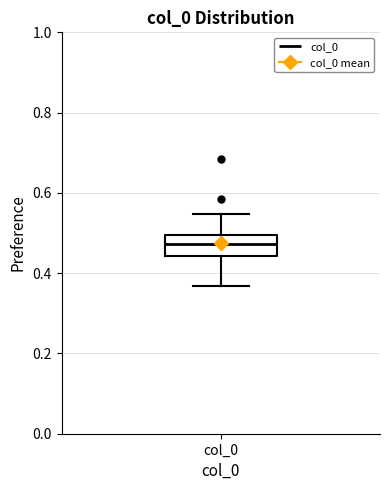

Read this box plot against the y-axis: the position of the median line, the range covered by the box, and the ends of both whiskers. The values are not printed on the chart, so give them approximately, as read against the axis.

median 0.48, box 0.44 to 0.50, whiskers 0.36 to 0.54